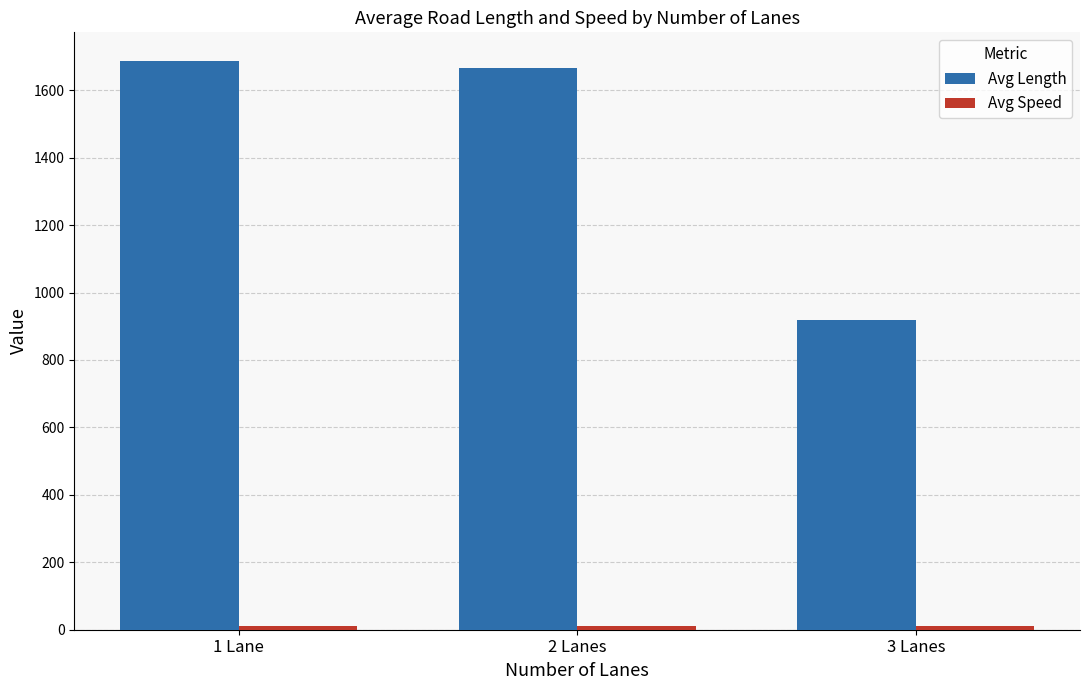

What is the value of the Avg Length bar at the 2nd from the left?

1666.9